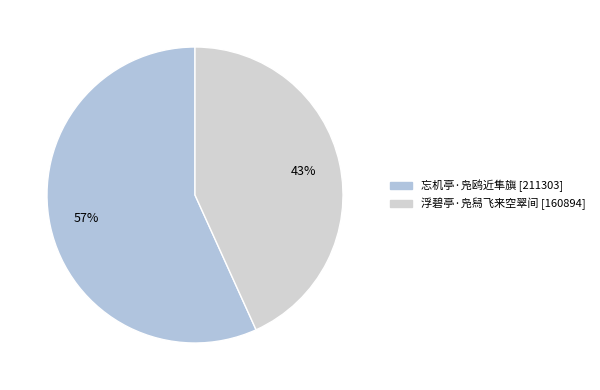

What is the ratio of the value at 浮碧亭·凫舄飞来空翠间 to the value at 忘机亭·凫鸥近隼旟?

0.8